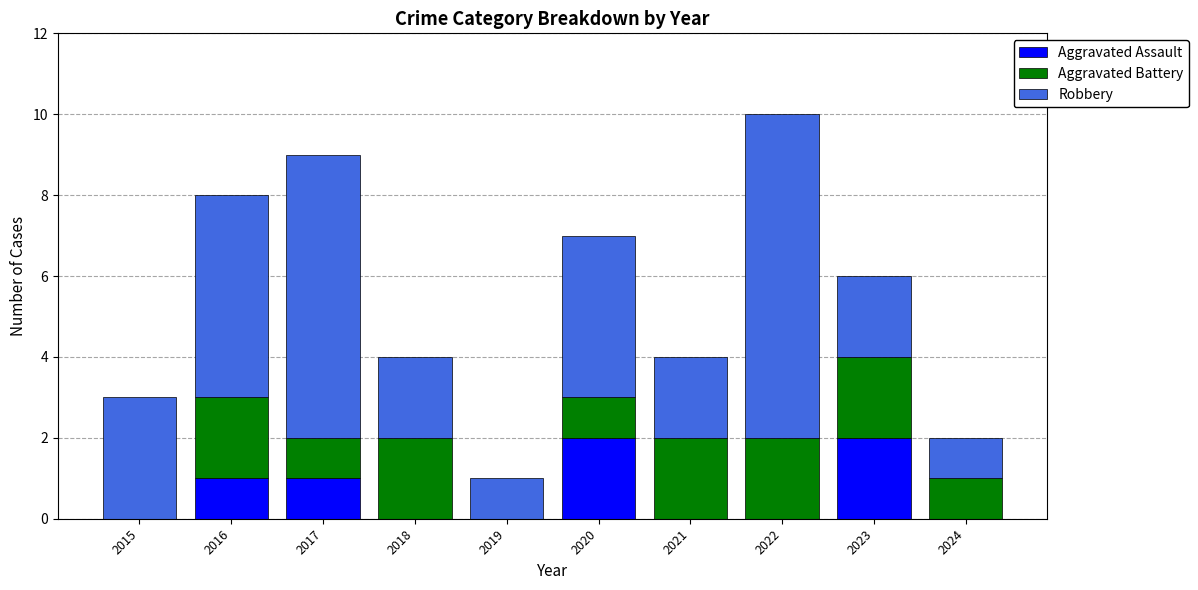

At which category is the sum across all series the highest?

2022